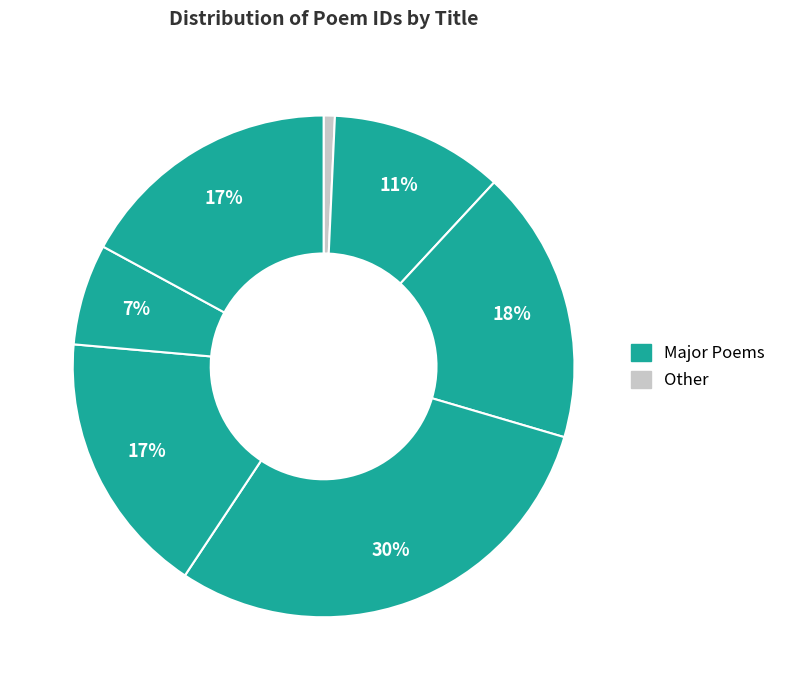

Count the number of slices in the pie.

7